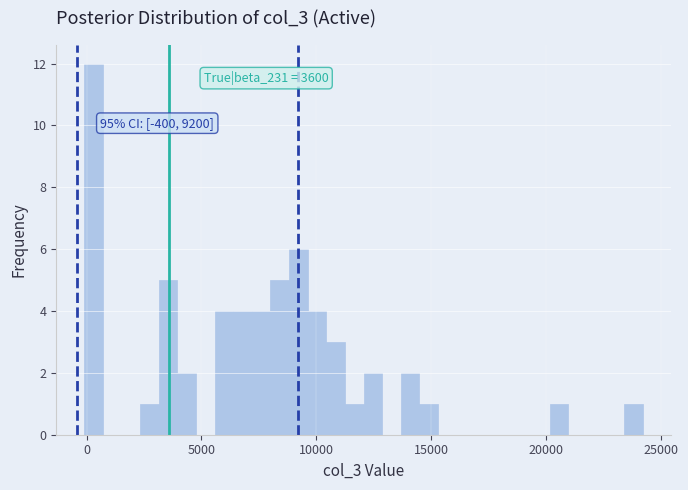

Read against the x-axis, roughly where is the centre of the tallest bar?

500